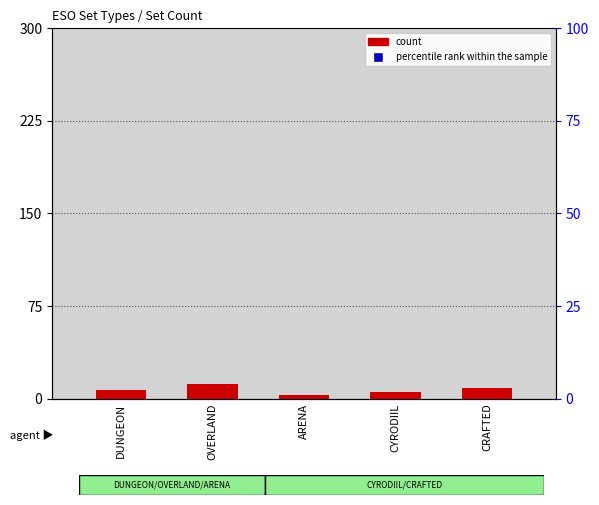

Which series has the widest spread of Y values?

percentile rank within the sample